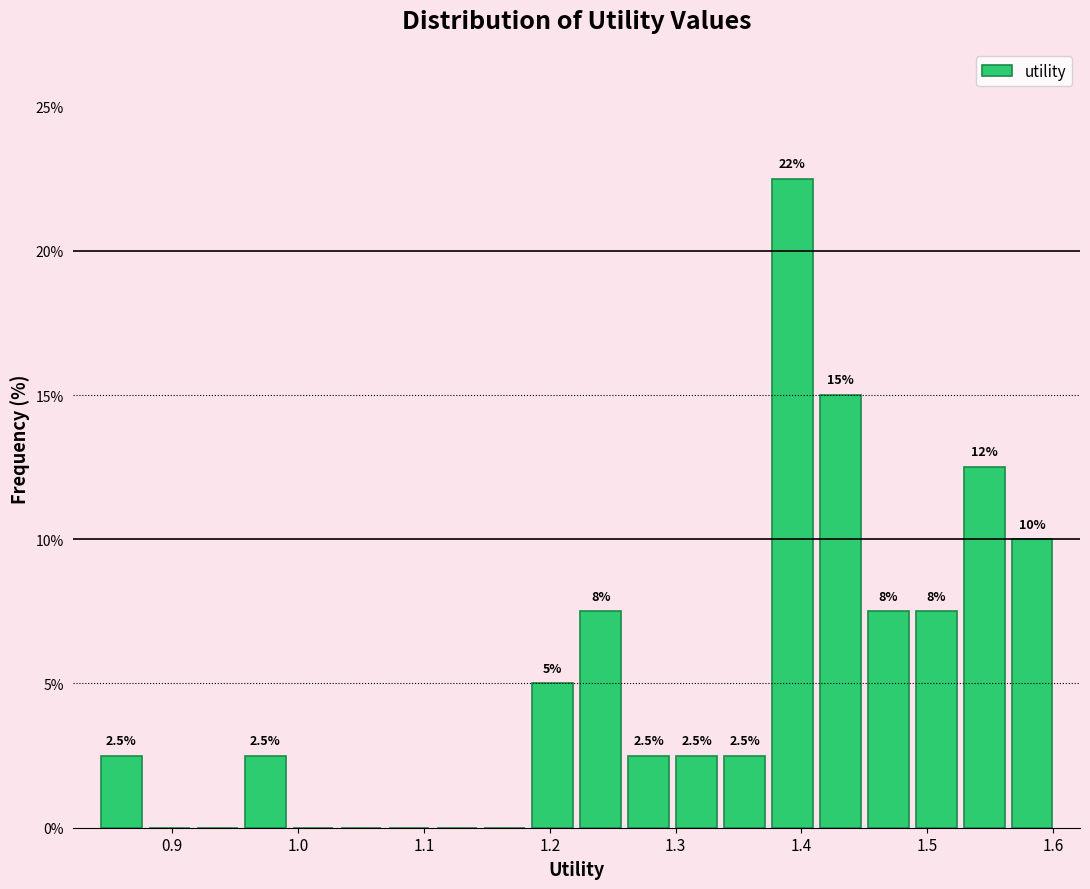

Read against the x-axis, roughly where is the centre of the tallest bar?

1.39